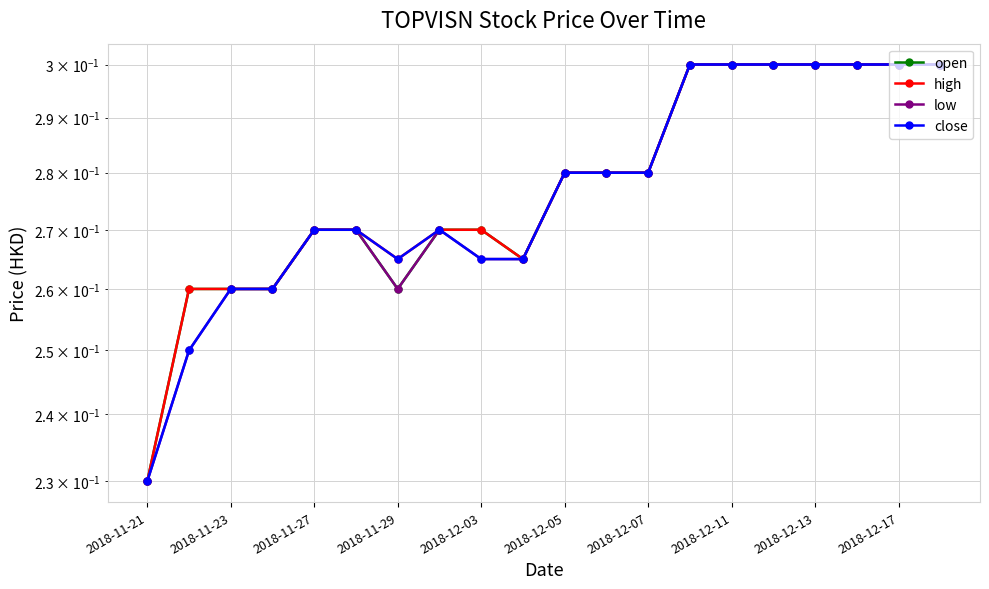

Does the chart have visible grid lines?

Yes